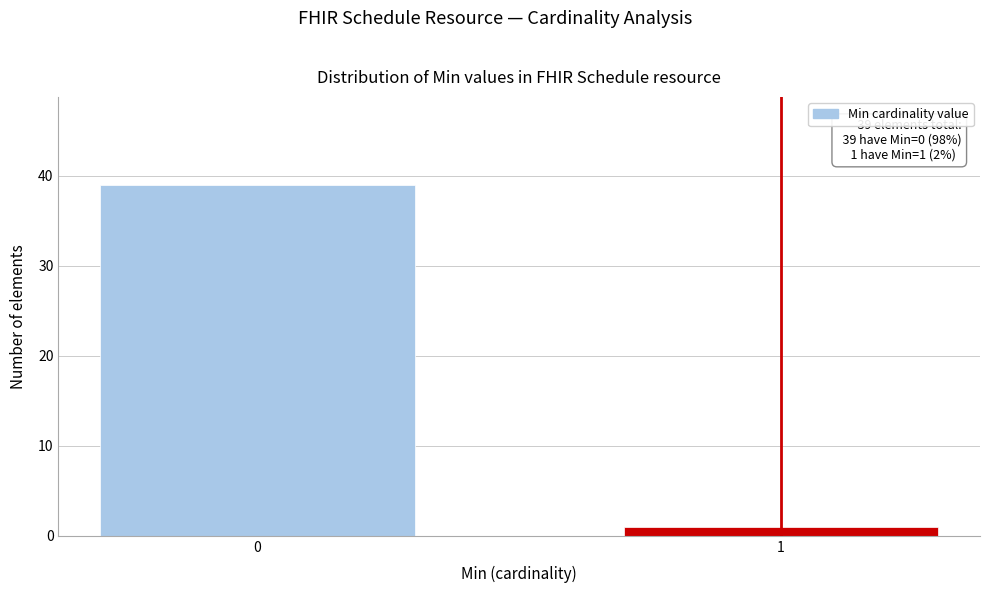

Reading left to right, list all the values displayed in this chart.

0=39	1=1